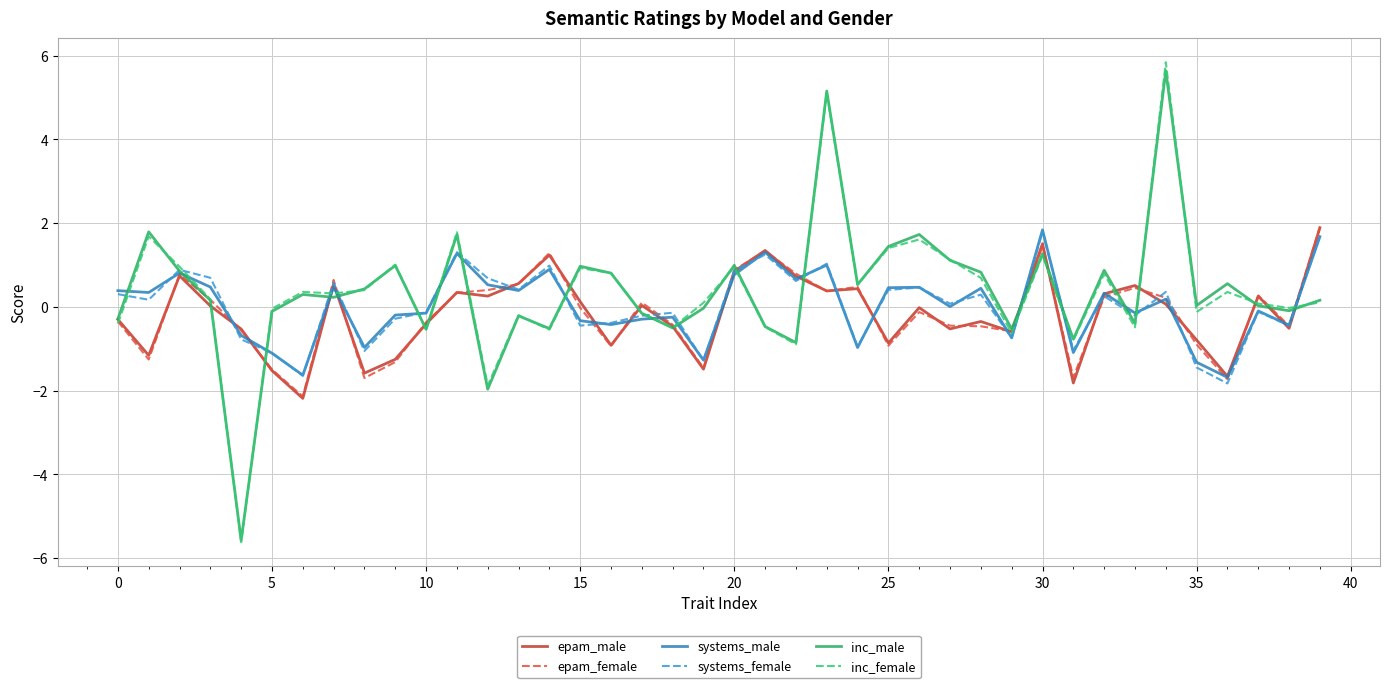

What is the maximum value shown in the chart?

5.8